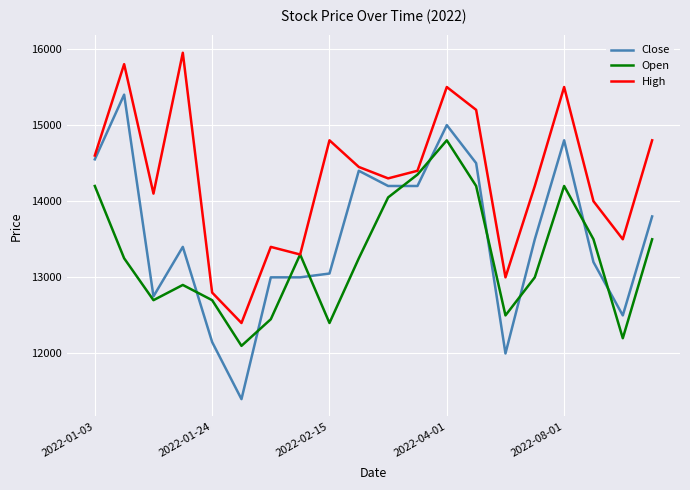

Count the number of data series in this chart.

3